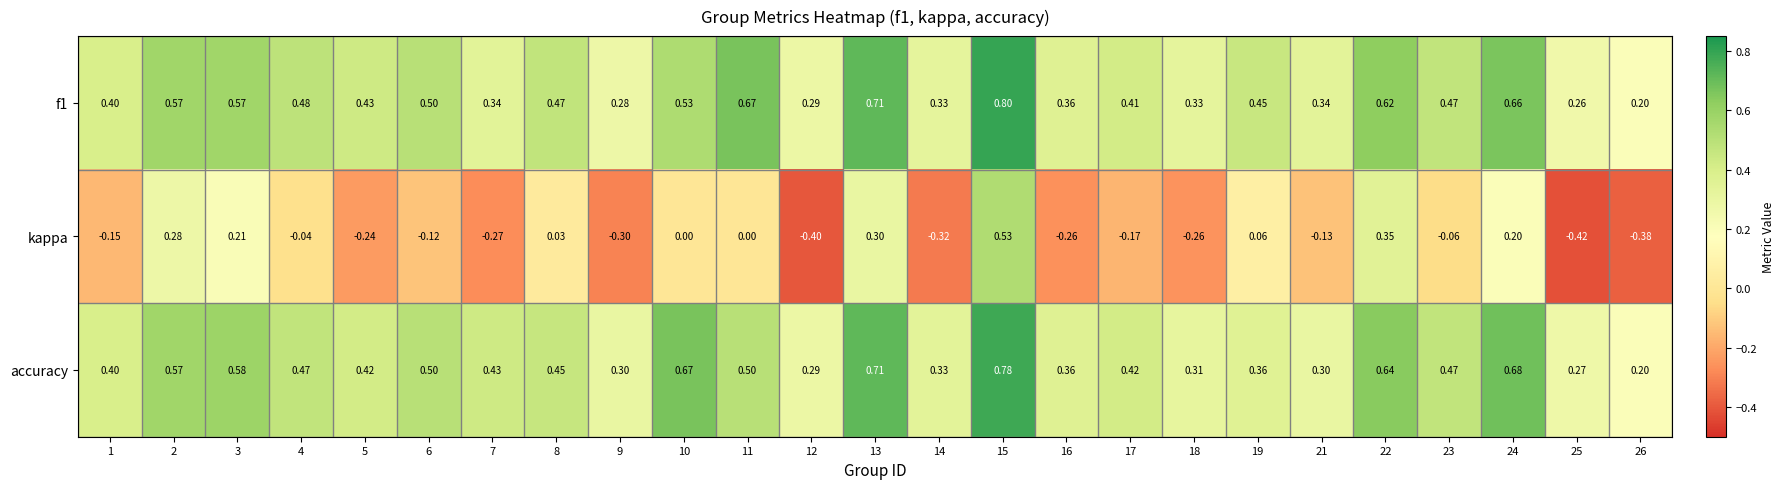

Between 7 and 19, which series saw the biggest shift?

kappa